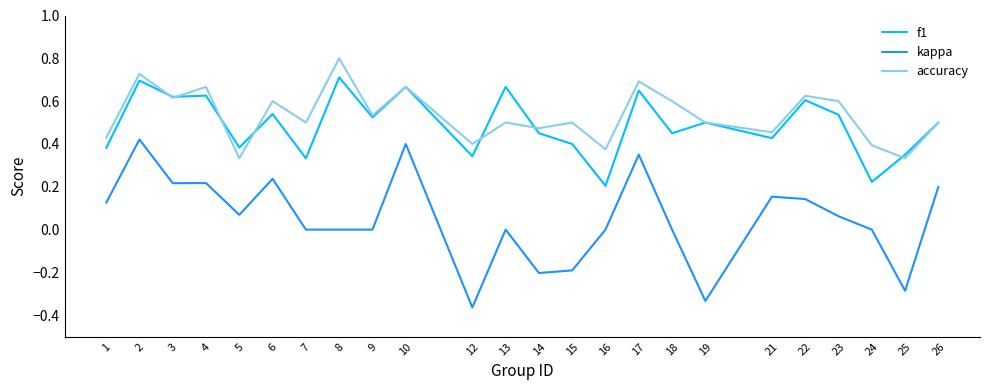

Between 16 and 26, which series saw the biggest shift?

f1